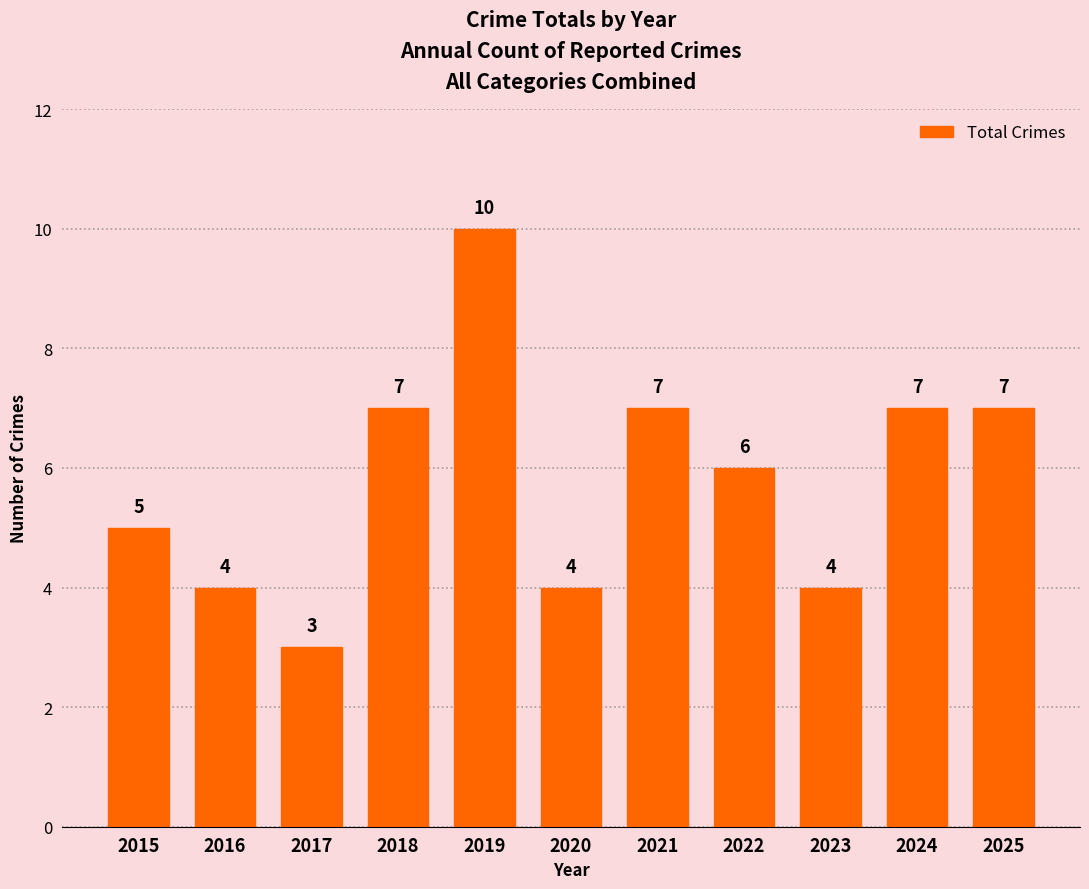

What is the sum of the values at 2019 and 2022?

16